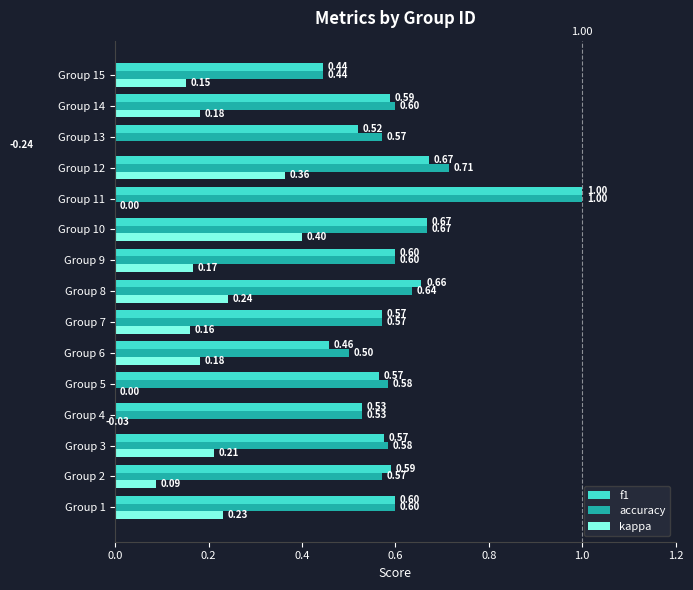

What is the difference between the second highest and minimum values in the kappa series?

0.6